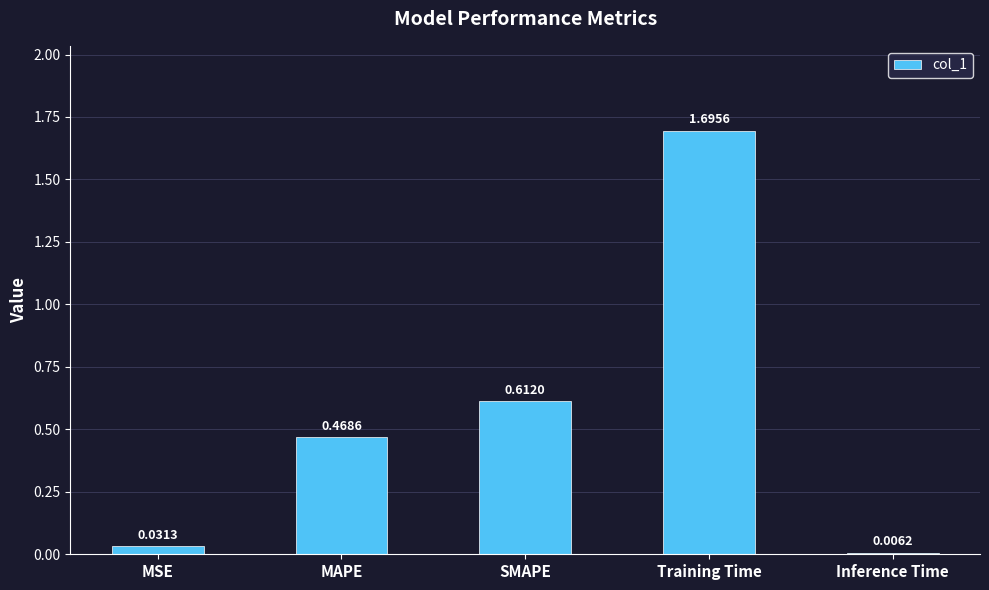

Rank the categories by value from lowest to highest.

Inference Time, MSE, MAPE, SMAPE, Training Time